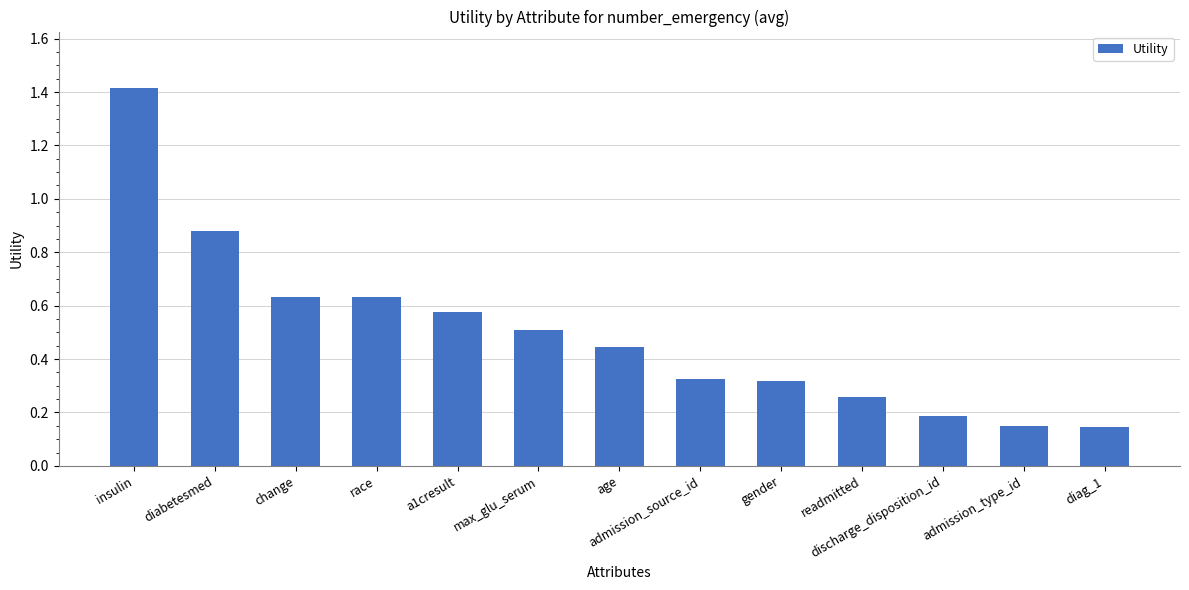

What is the sum of the values at change and race?

1.3